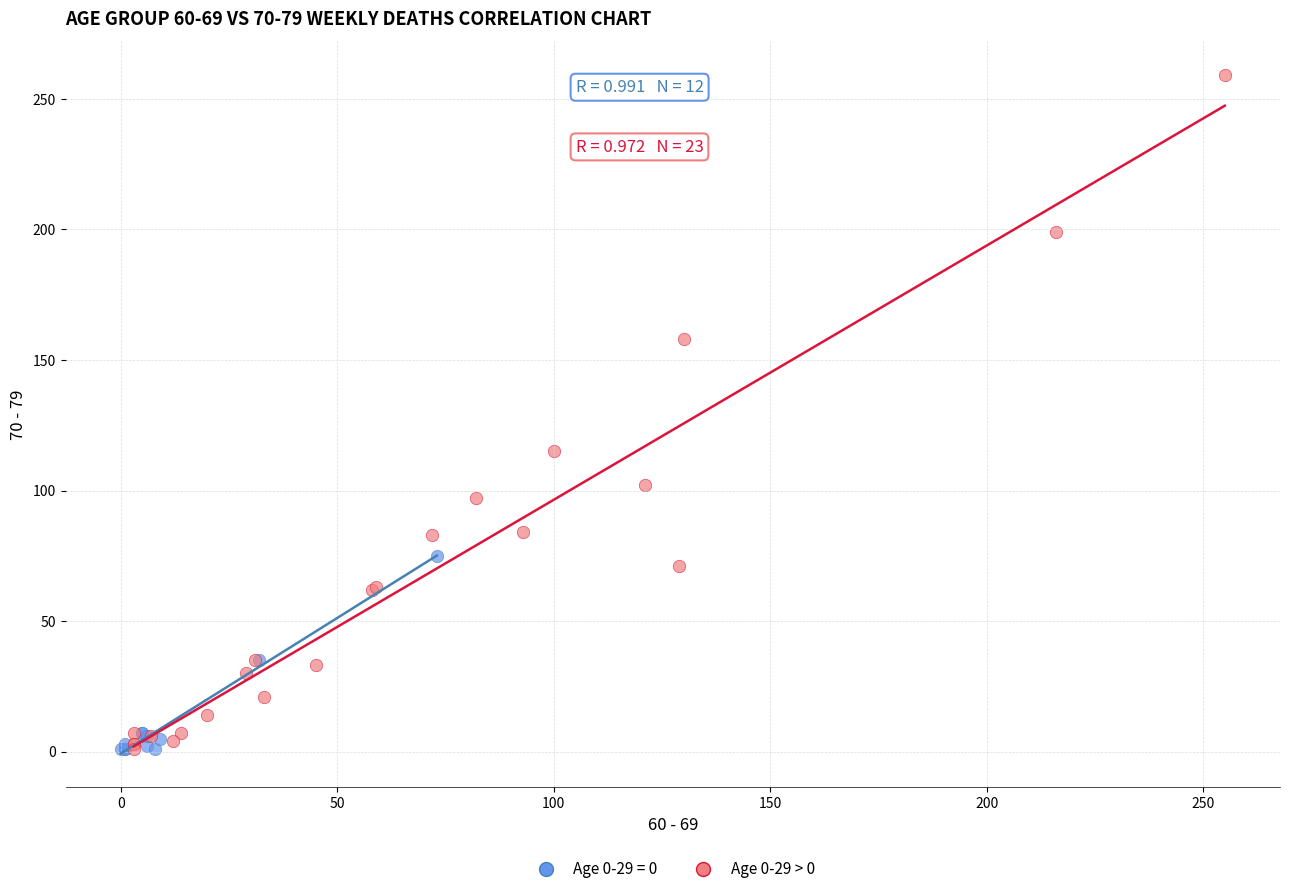

Which series contains the highest Y value?

Age 0-29 > 0